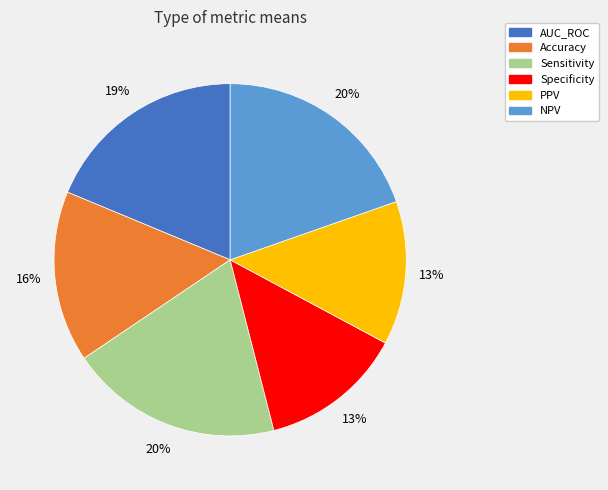

What percentage is the Accuracy slice, to the nearest percent?

16%